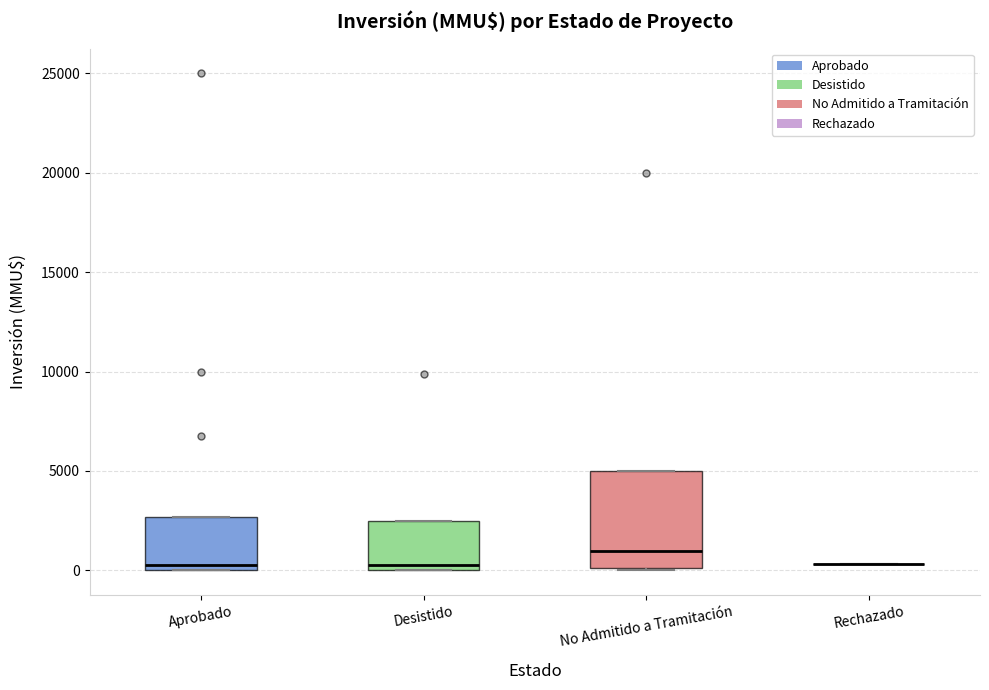

Where is the upper edge of the box for Aprobado on the y-axis? The values are not printed on the chart, so give them approximately, as read against the axis.

2500